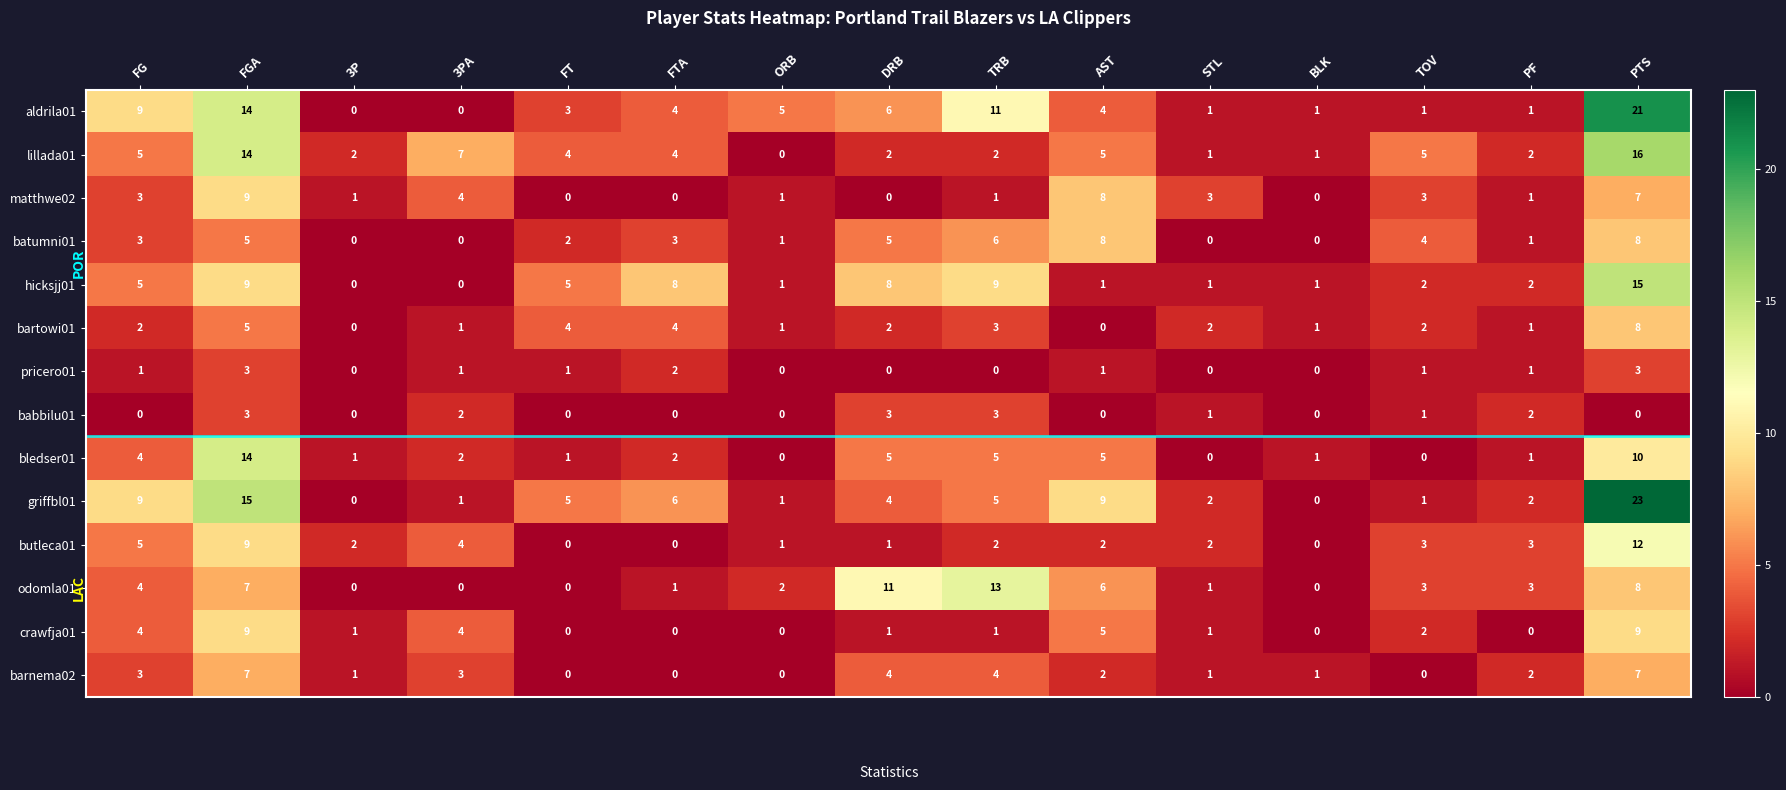

Is it true that bledser01 equals 3 at DRB?

False